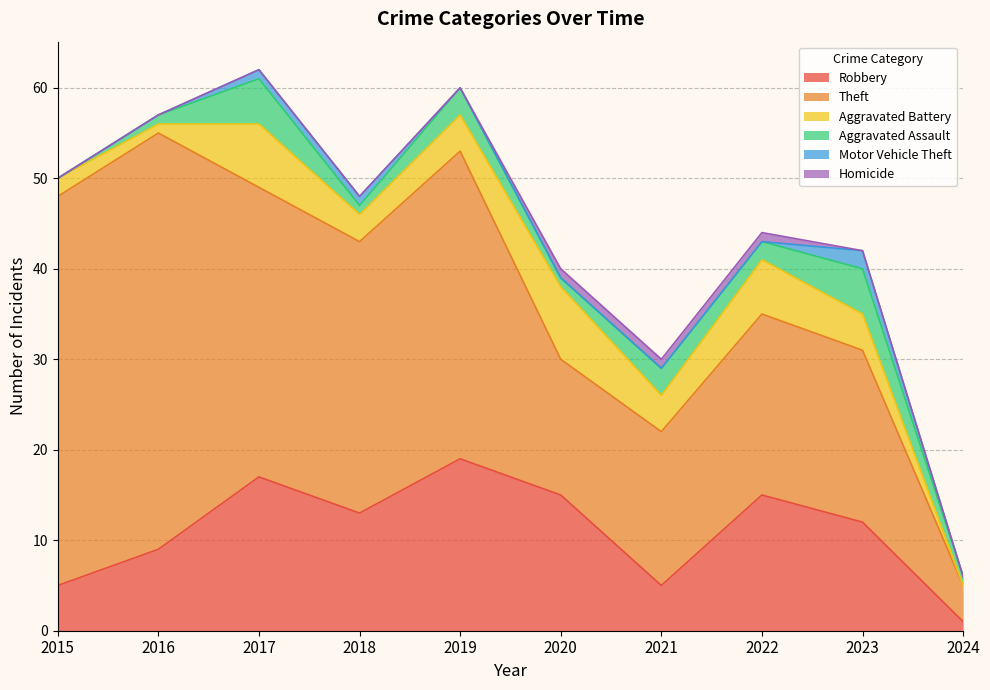

Which category has the highest value across all series?

2016